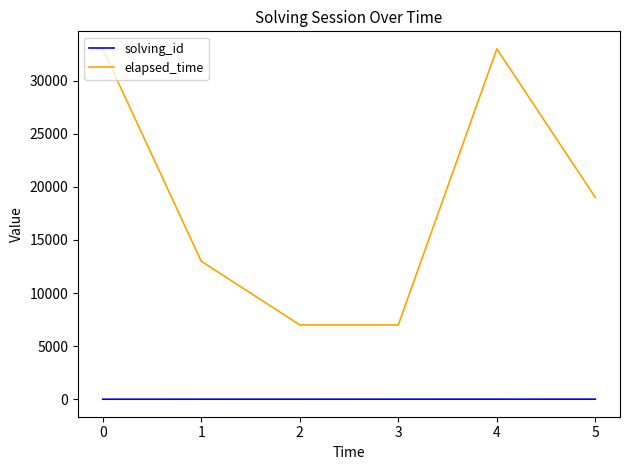

True or false: solving_id and elapsed_time intersect in this chart.

False